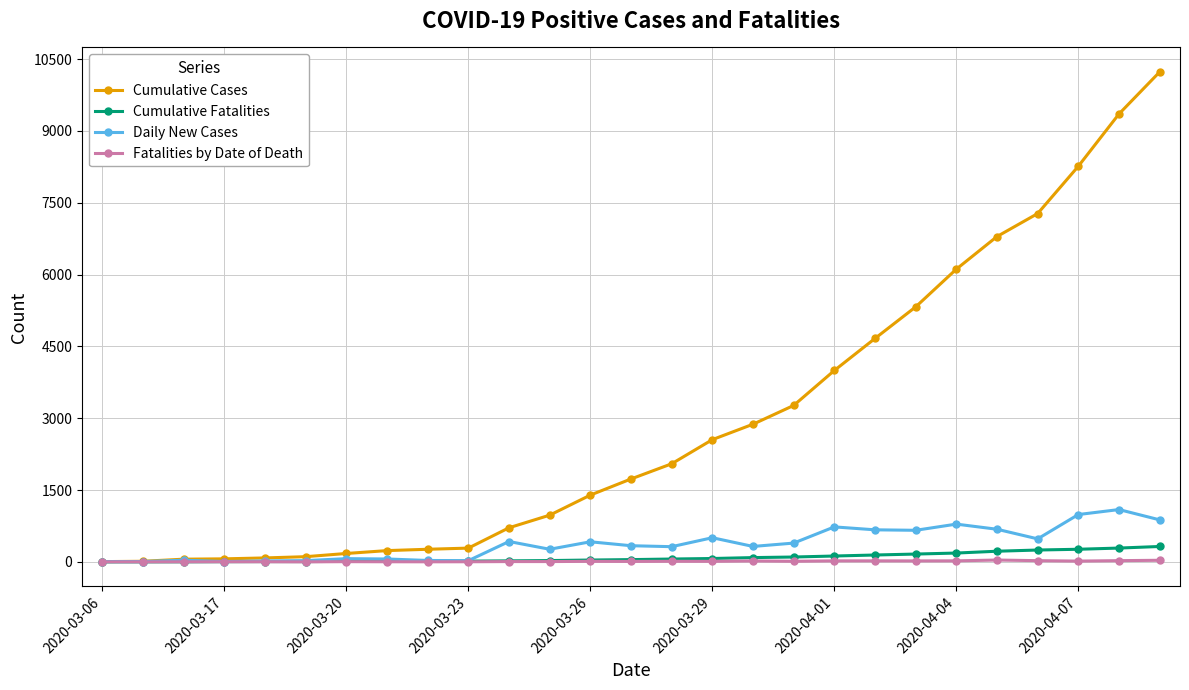

What is the greatest value displayed?

10230